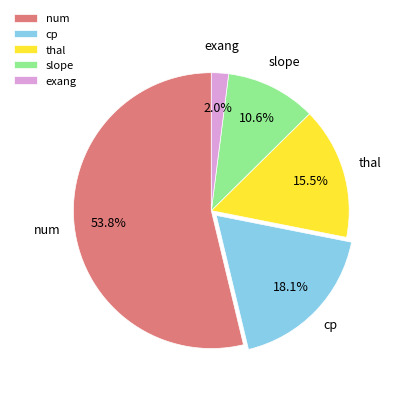

Combined, do slope and exang account for over 50%?

No